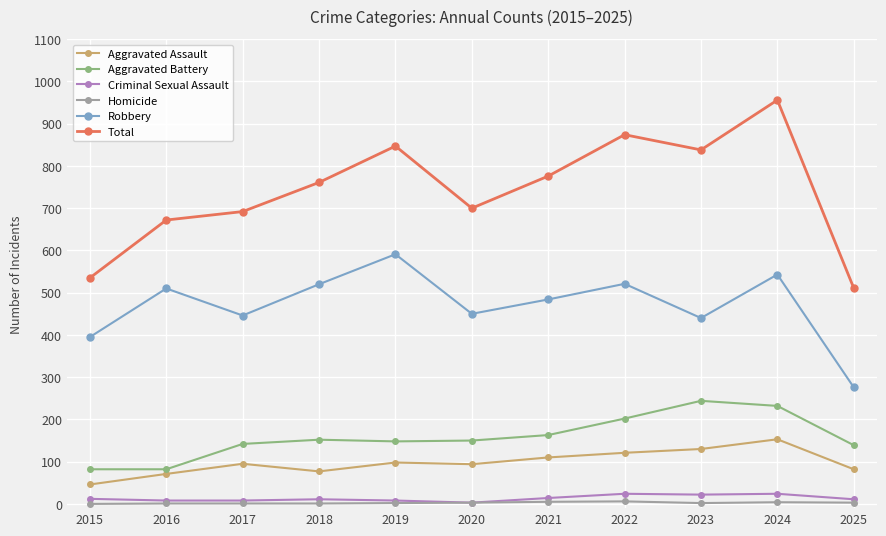

True or false: Aggravated Assault has a value of 198 at 2022.

False